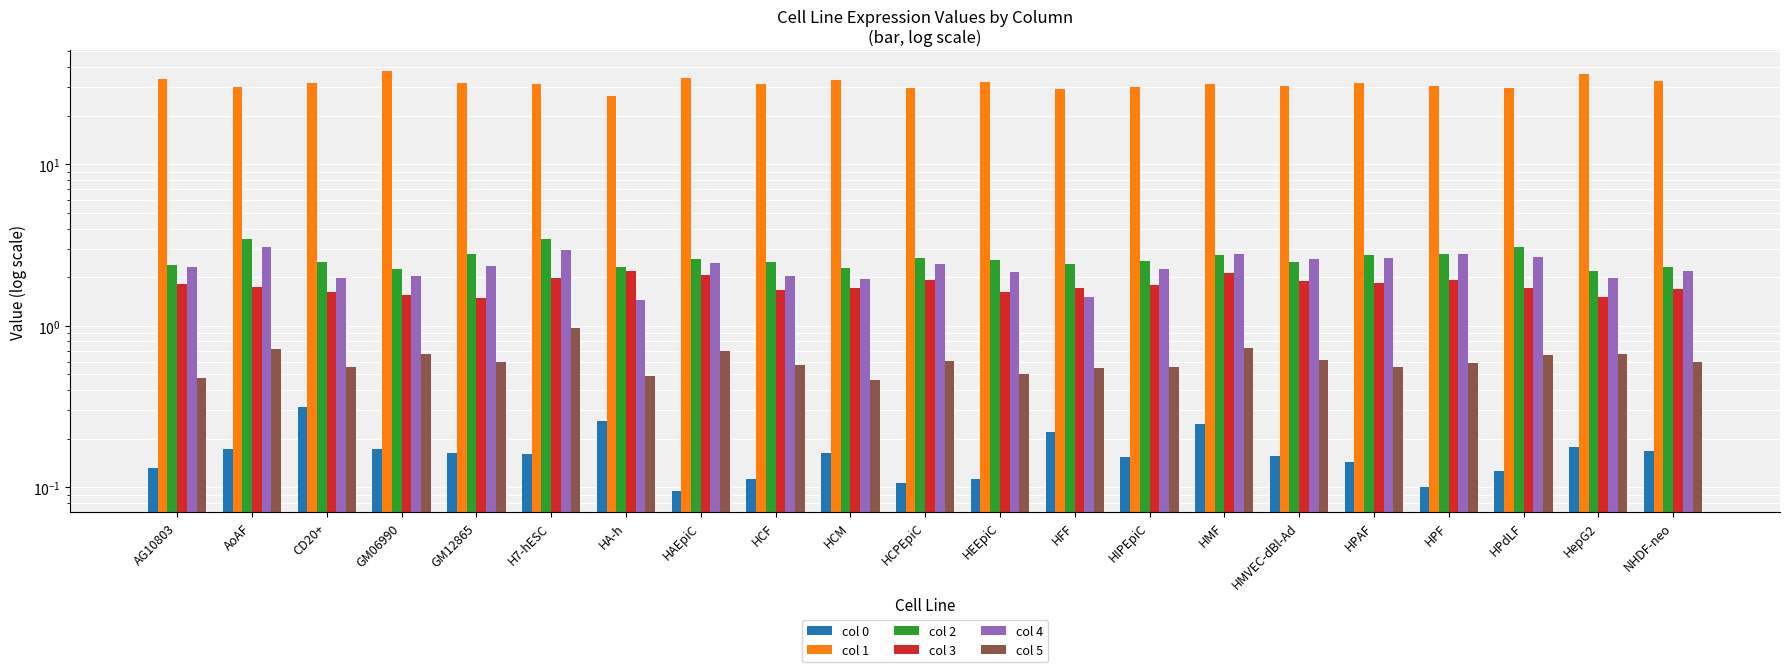

What is the label of the 12th bar from the left?

HEEpiC